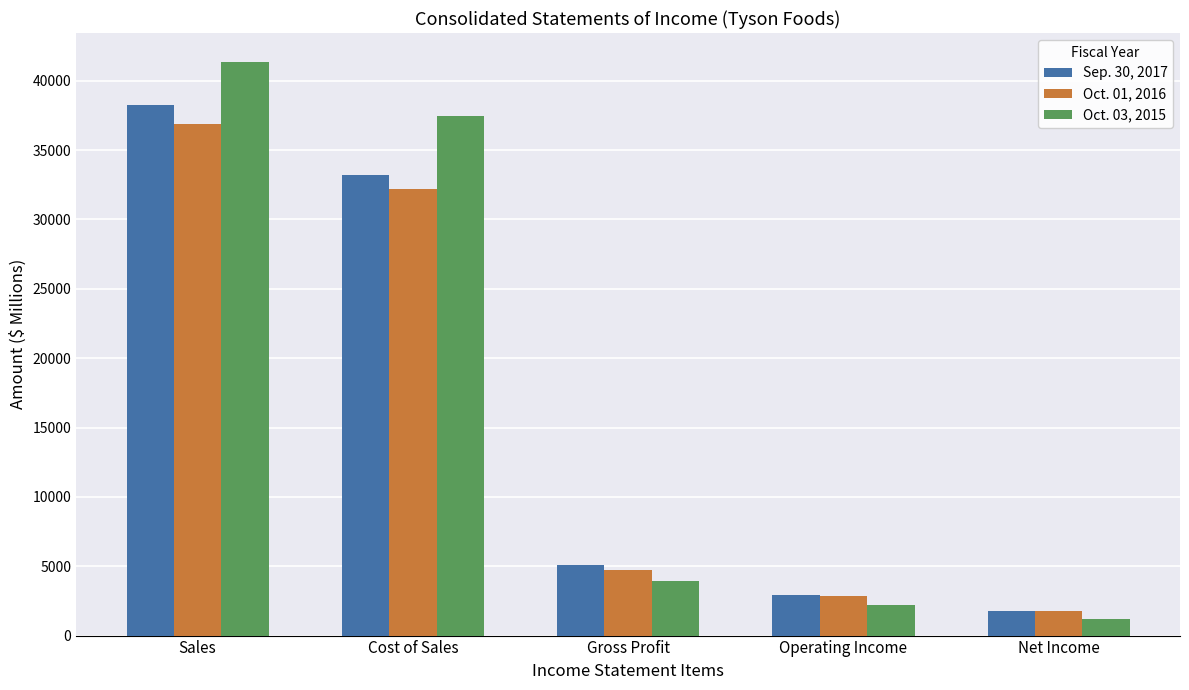

Reading right to left, transcribe all the data shown in this chart.

Sep. 30, 2017: Net Income=1778	Operating Income=2931	Gross Profit=5083	Cost of Sales=33177	Sales=38260
Oct. 01, 2016: Net Income=1772	Operating Income=2833	Gross Profit=4697	Cost of Sales=32184	Sales=36881
Oct. 03, 2015: Net Income=1224	Operating Income=2169	Gross Profit=3917	Cost of Sales=37456	Sales=41373